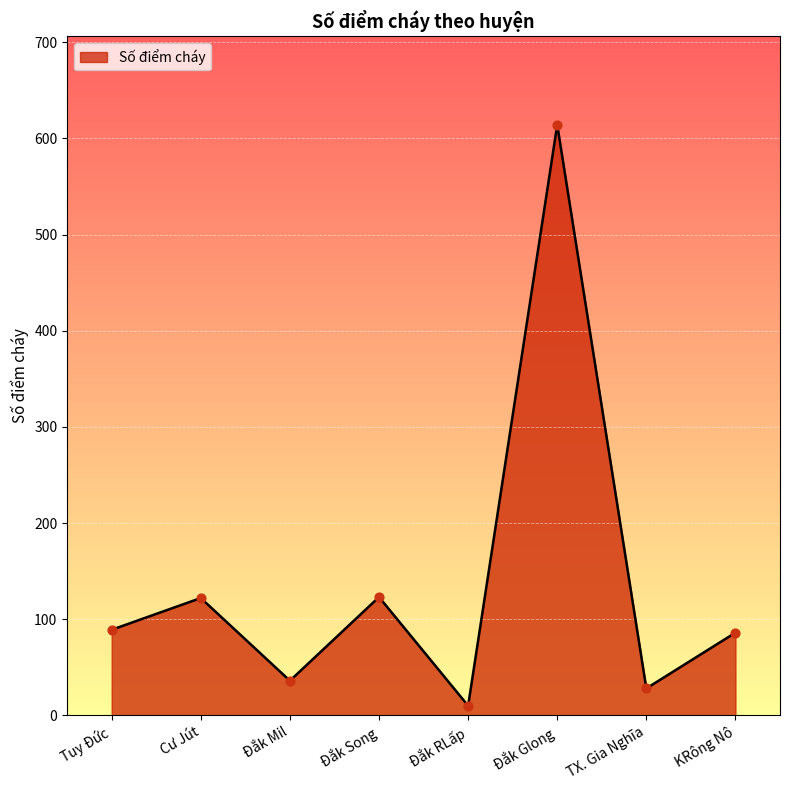

What is the ratio of the value at KRông Nô to the value at Đắk Song?

0.7